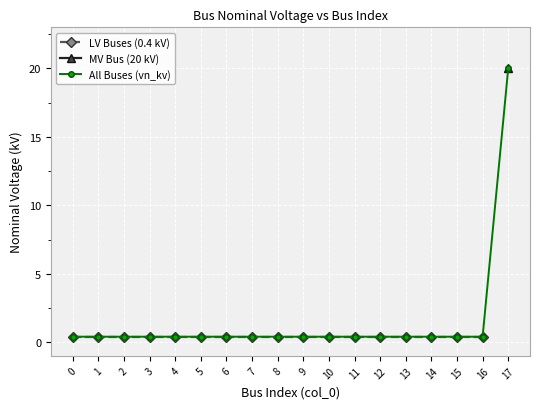

What is the maximum value for All Buses (vn_kv)?

20.0